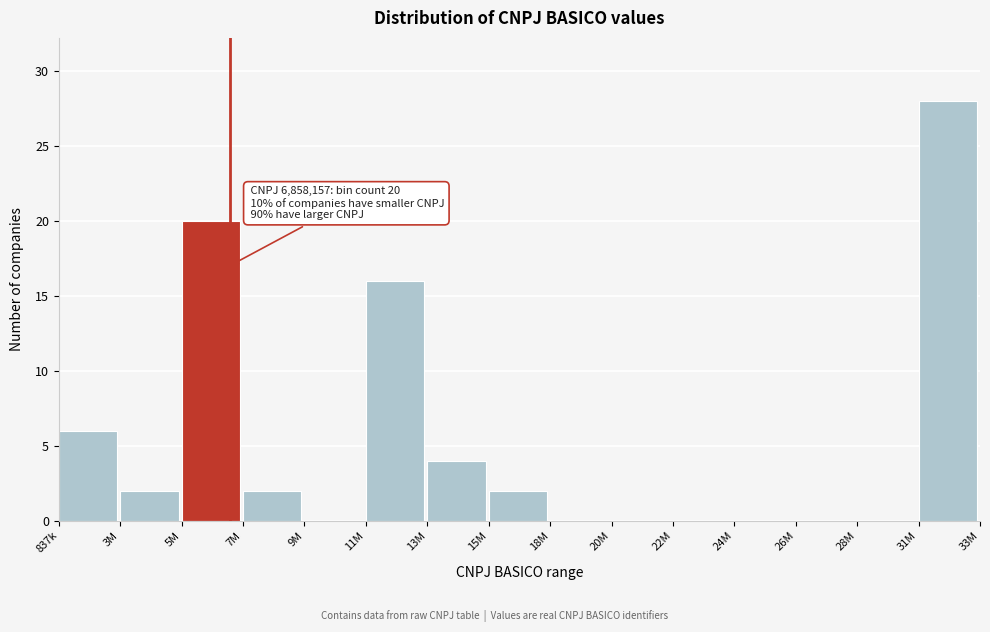

Reading right to left, extract all data points from this chart.

31M=28	28M=0	26M=0	24M=0	22M=0	20M=0	18M=0	15M=2	13M=4	11M=16	9M=0	7M=2	5M=20	3M=2	837k=6